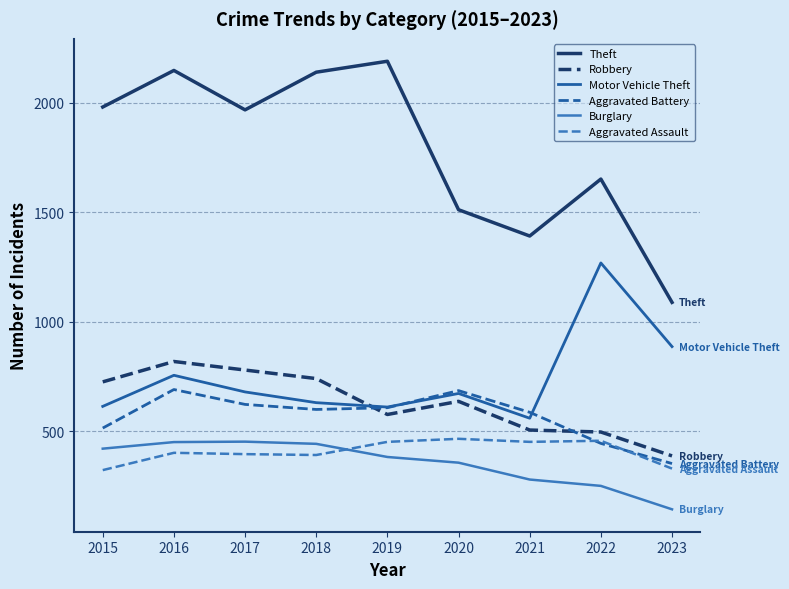

What is the spread (max minus min) of values at 2015?

1658